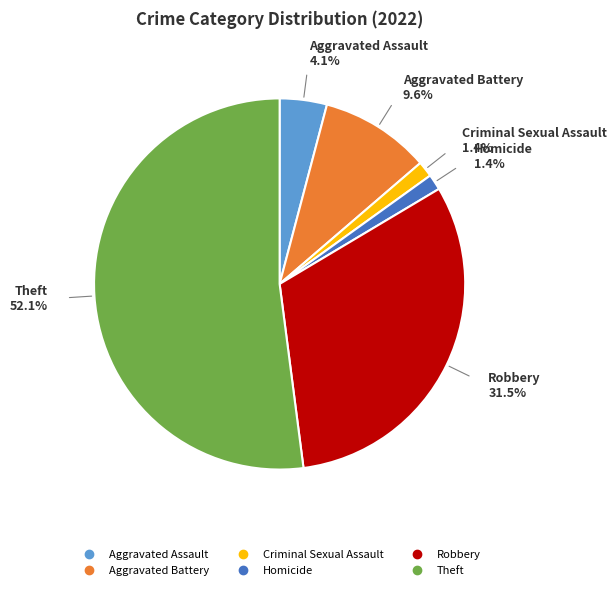

Does any single category account for the majority?

Yes